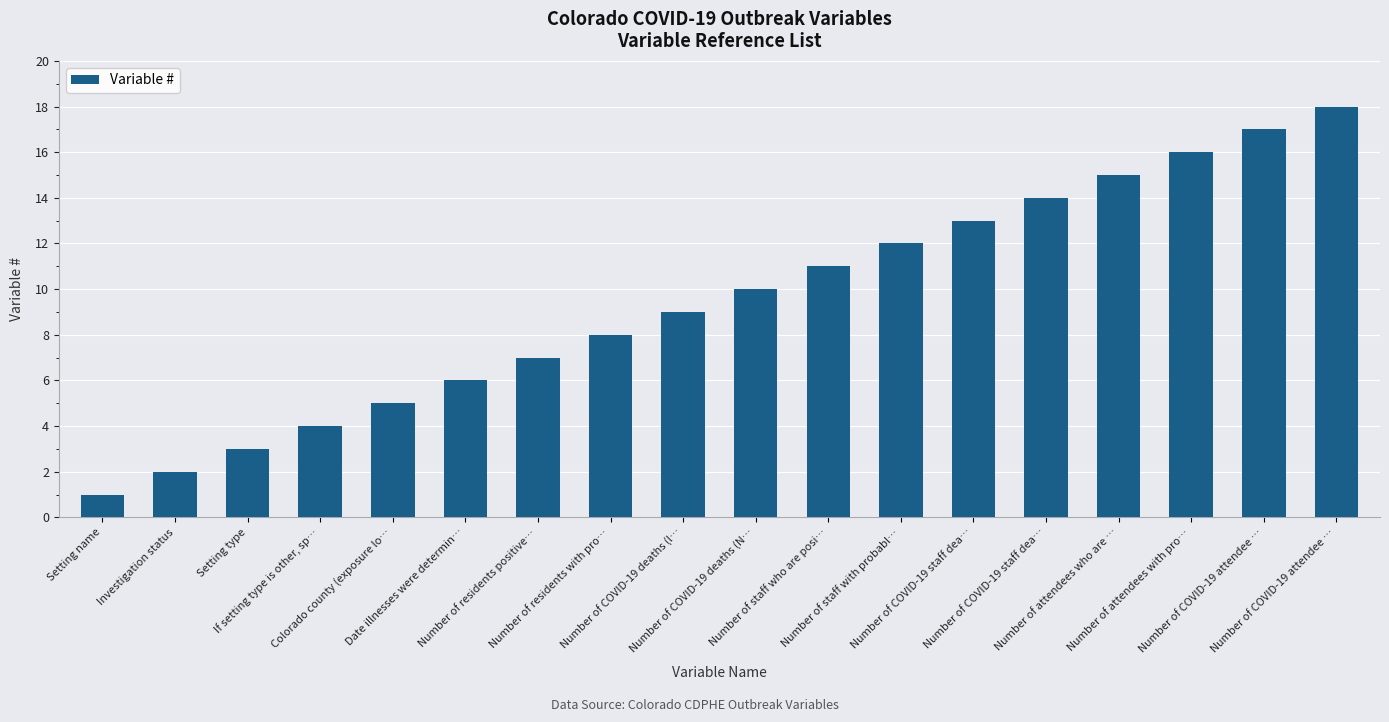

Reading right to left, extract all data points from this chart.

18	17	16	15	14	13	12	11	10	9	8	7	6	5	4	3	2	1